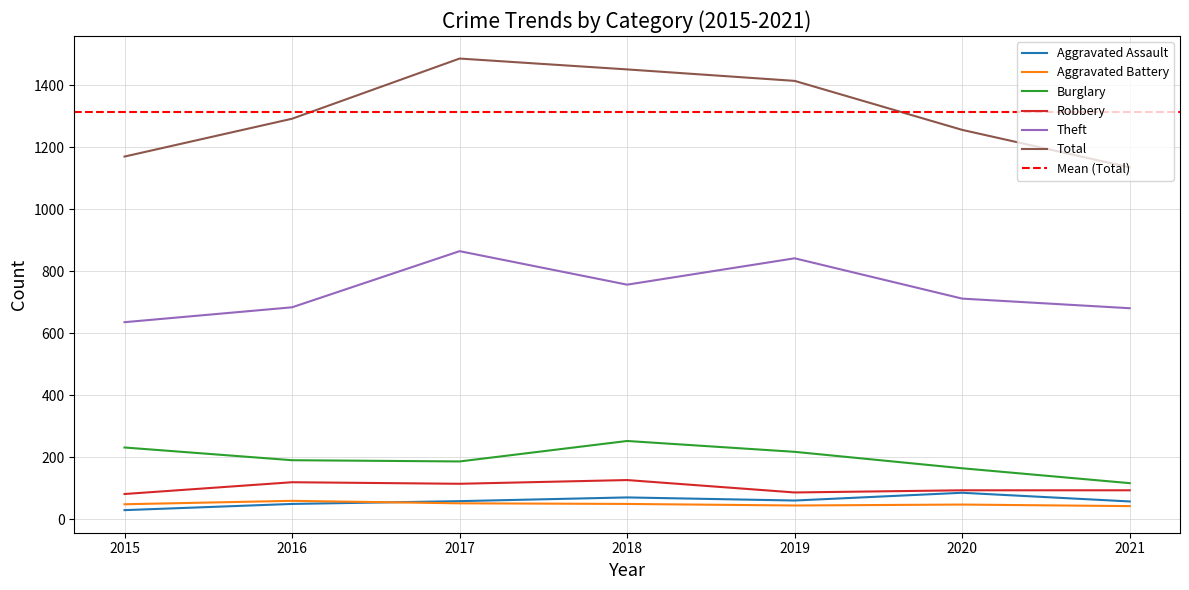

True or false: Robbery and Aggravated Battery cross at least once.

False